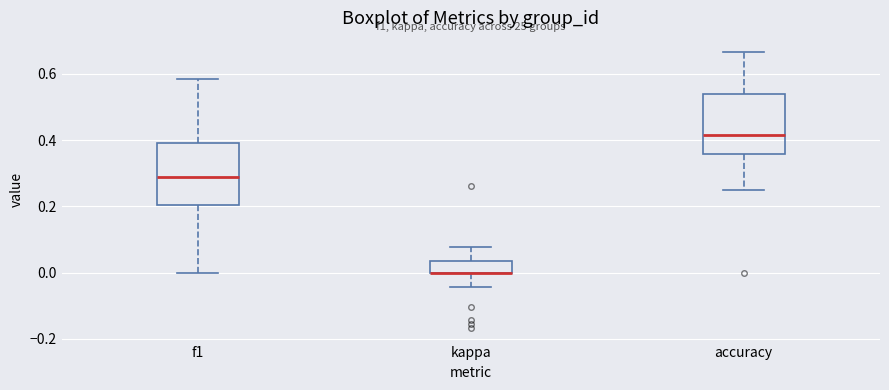

Reading left to right, transcribe this box plot: for each box, give where its median line is, the range the box spans, and where its two whiskers end, as read against the y-axis. The values are not printed on the chart, so give them approximately, as read against the axis.

f1: median 0.28, box 0.20 to 0.40, whiskers 0.00 to 0.58
kappa: median 0.00 (drawn on the box's lower edge), box 0.00 to 0.04, whiskers -0.04 to 0.08
accuracy: median 0.42, box 0.36 to 0.54, whiskers 0.26 to 0.66